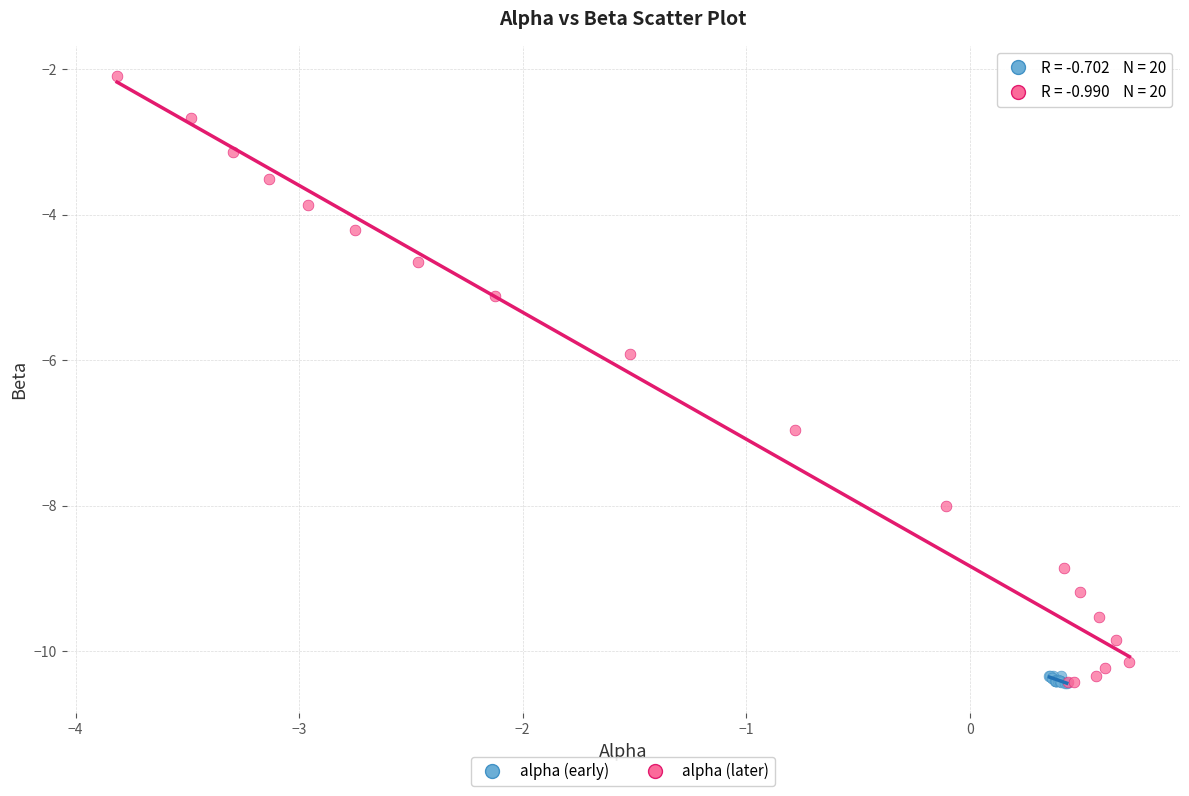

Which series has the largest Y range (max minus min)?

alpha (later)